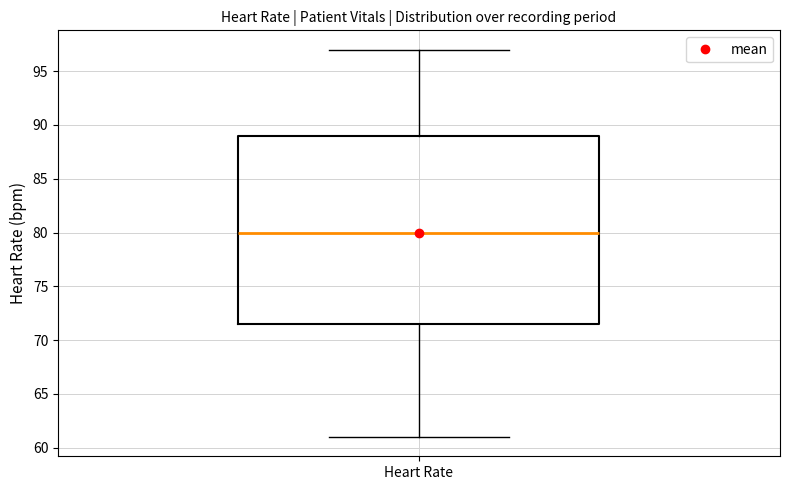

Where is the lower edge of the box for Heart Rate on the y-axis? The values are not printed on the chart, so give them approximately, as read against the axis.

71.5